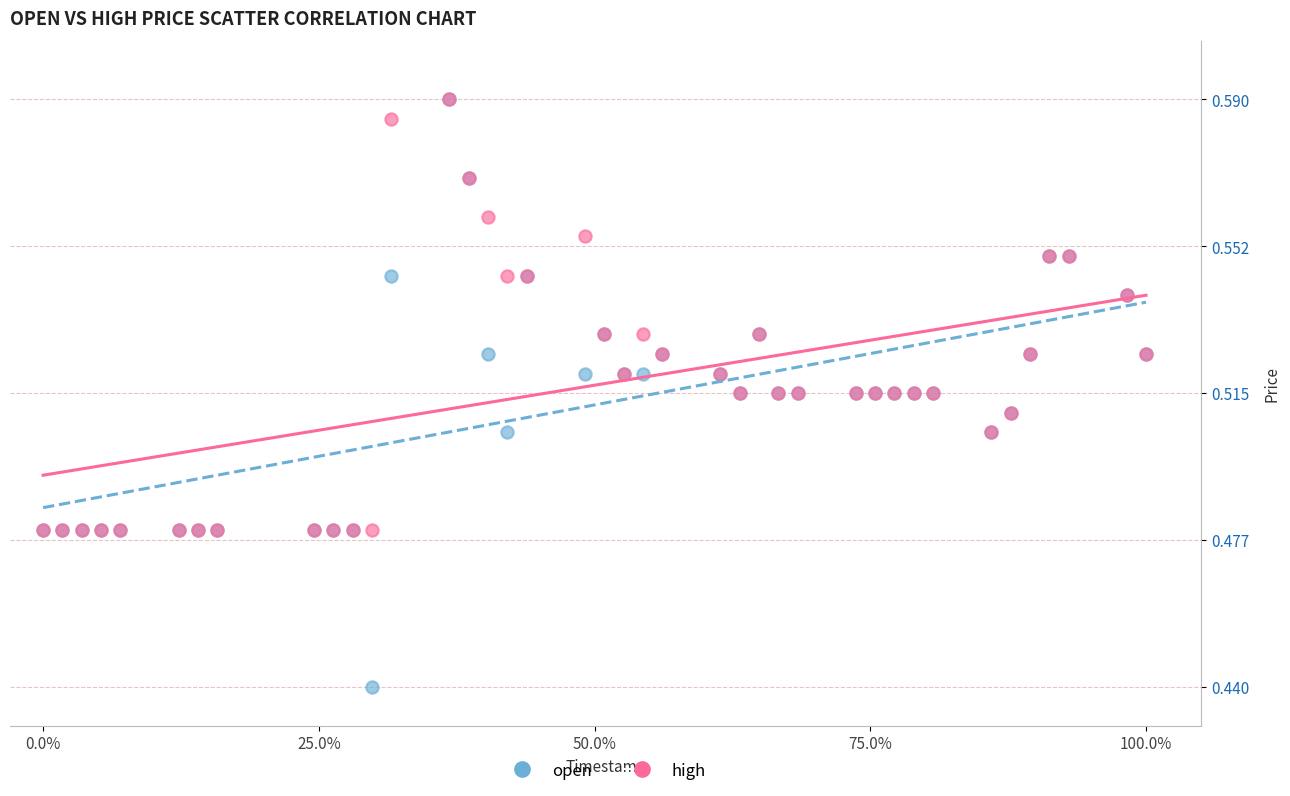

What are all the series names shown in the legend?

open, high